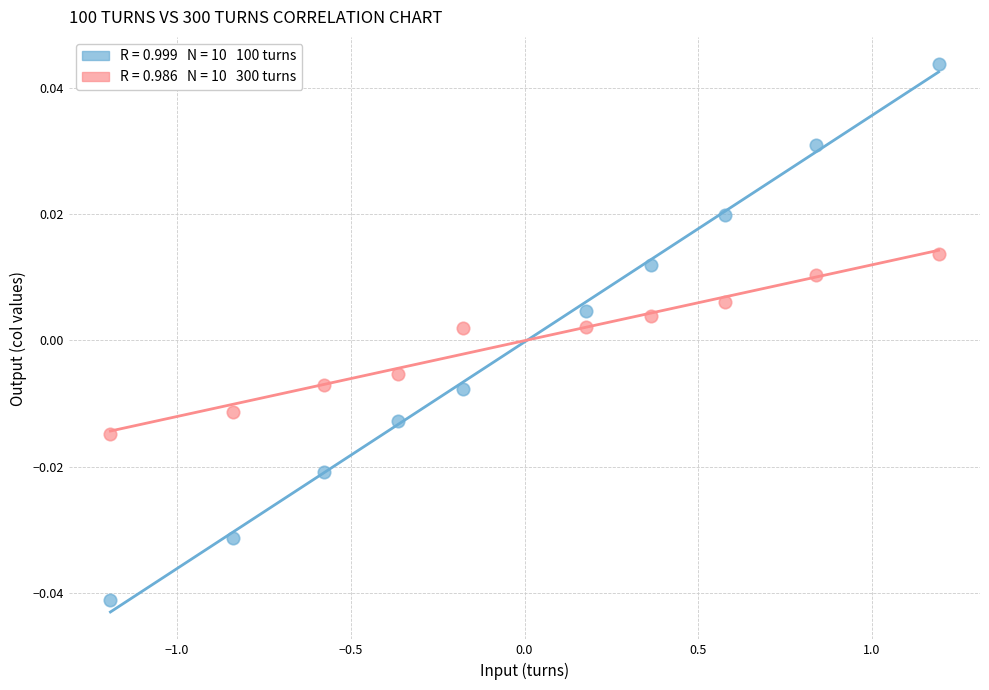

Across all data points, what is the range of X values (max minus min)?

2.4